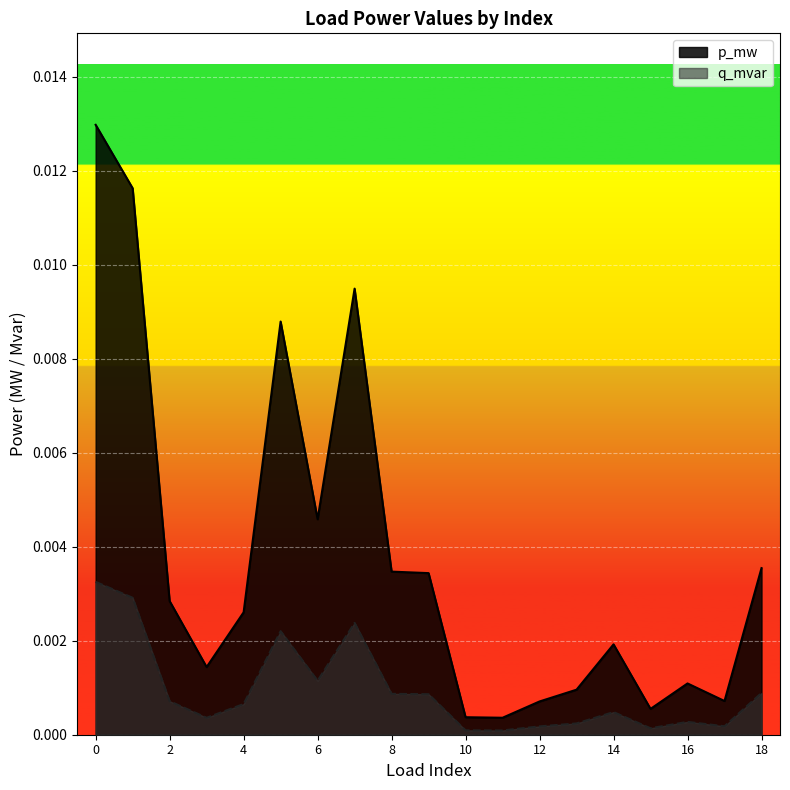

True or false: p_mw has a value of 0.0 at 1.

False